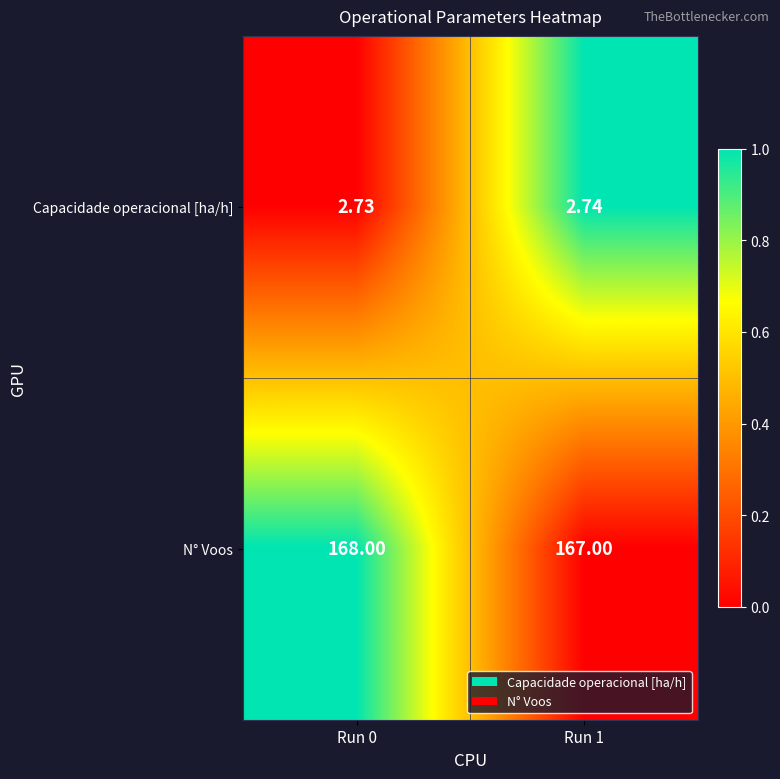

Which series has the largest total across all categories?

N° Voos